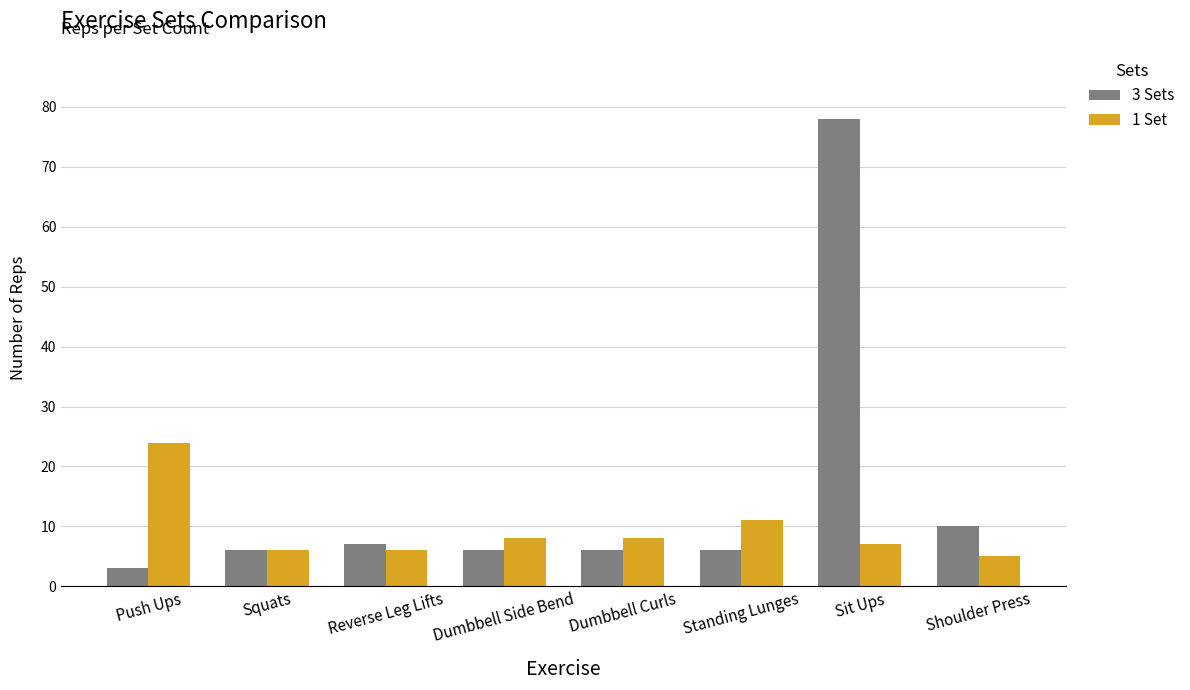

What is the sum of all 3 Sets values?

122